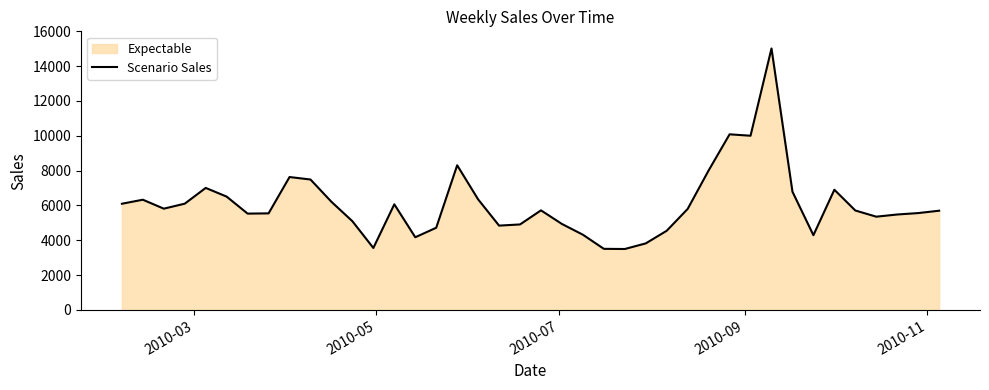

What is the smallest value displayed?

3500.9